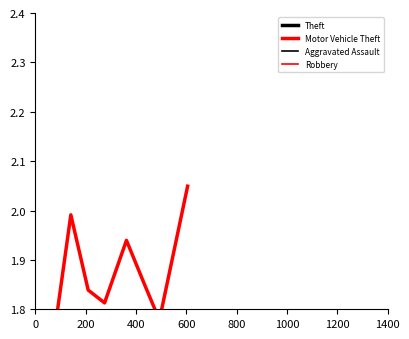

What is the average value of the Theft series?

2.6